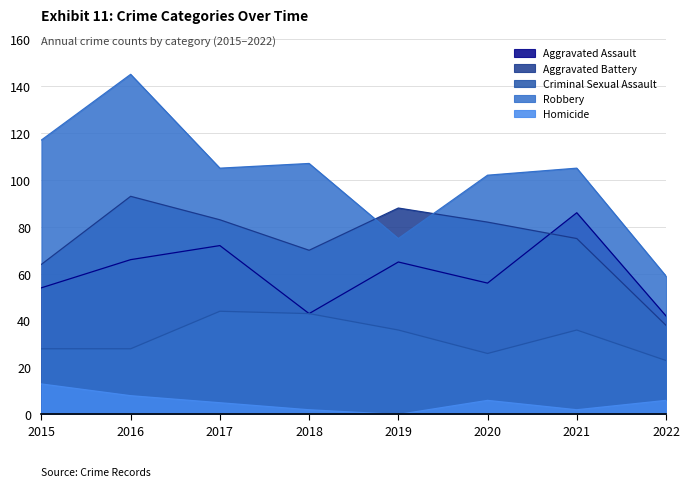

The Aggravated Battery series shows 70 at 2018. True or false?

True